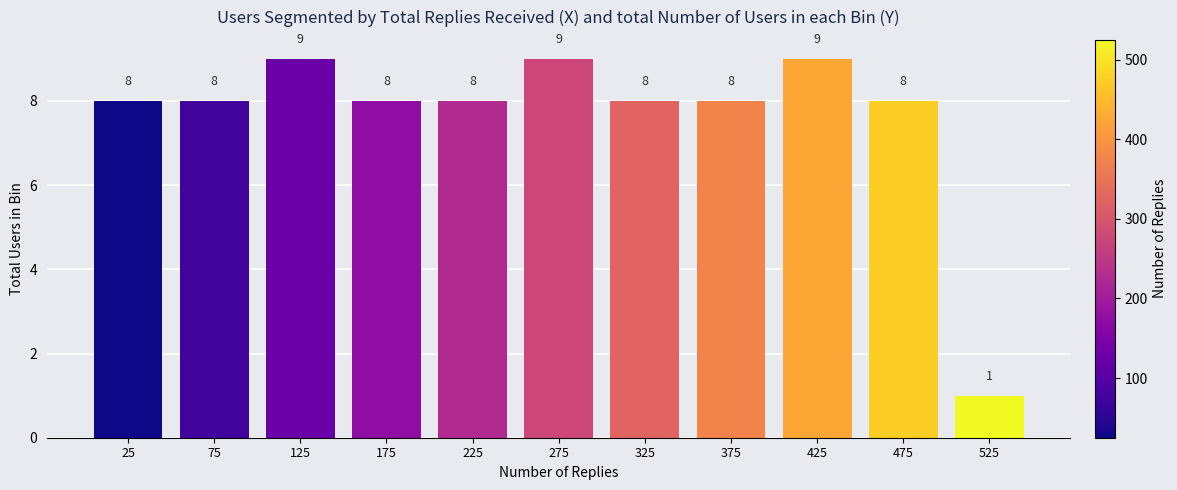

Reading left to right, list all the values displayed in this chart.

8	8	9	8	8	9	8	8	9	8	1